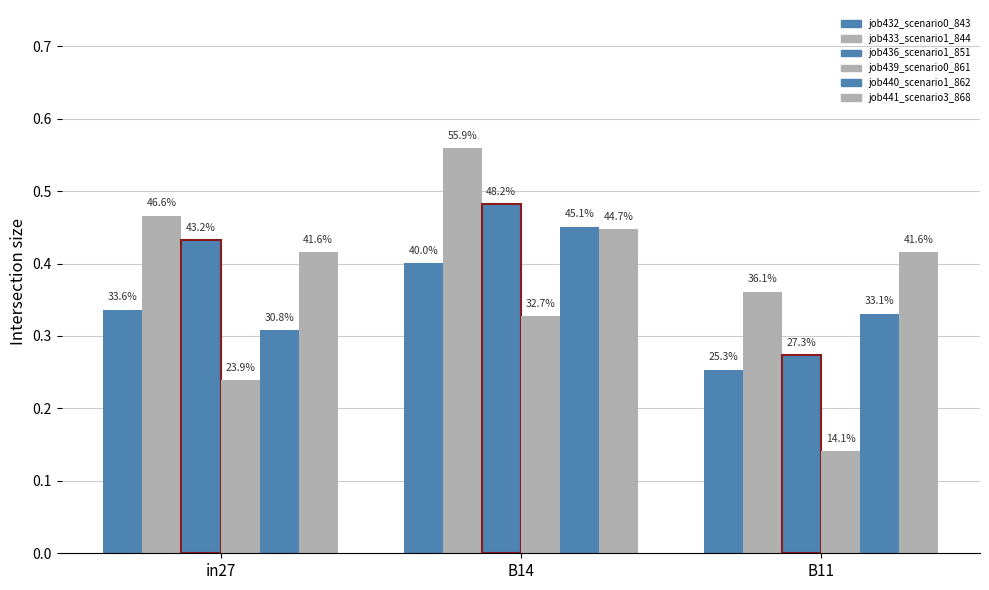

Does the chart contain stacked bars?

No